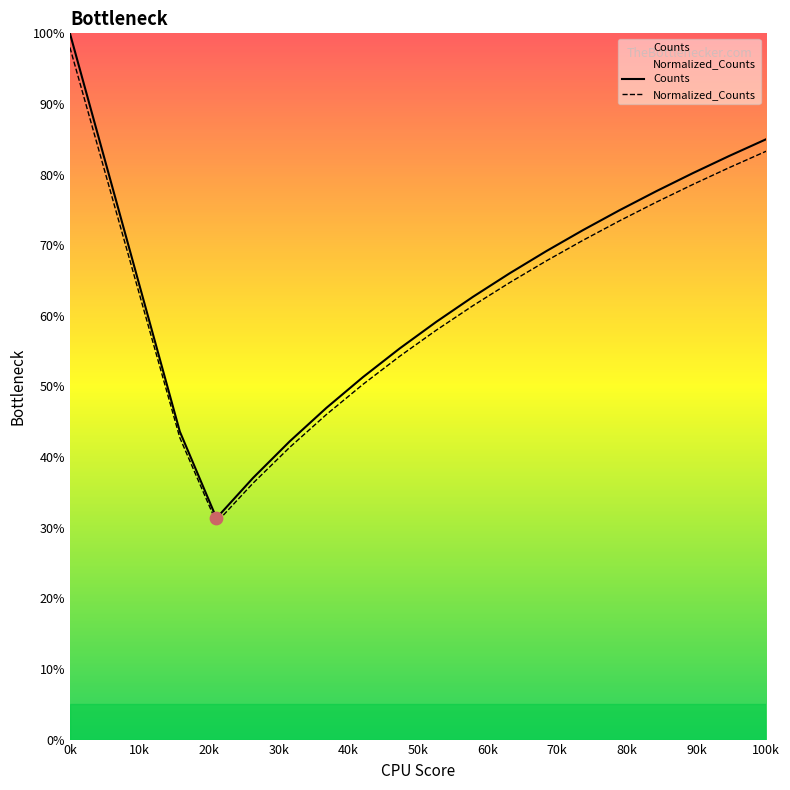

At which category is the sum across all series the highest?

0k